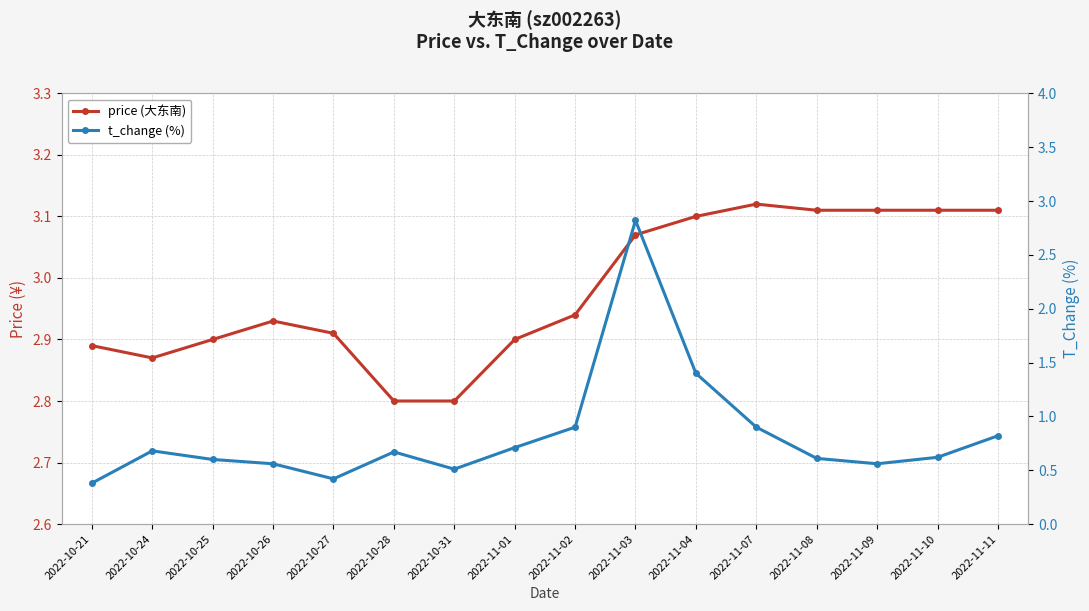

Where is price (大东南) nearest to the value 2?

2022-10-28